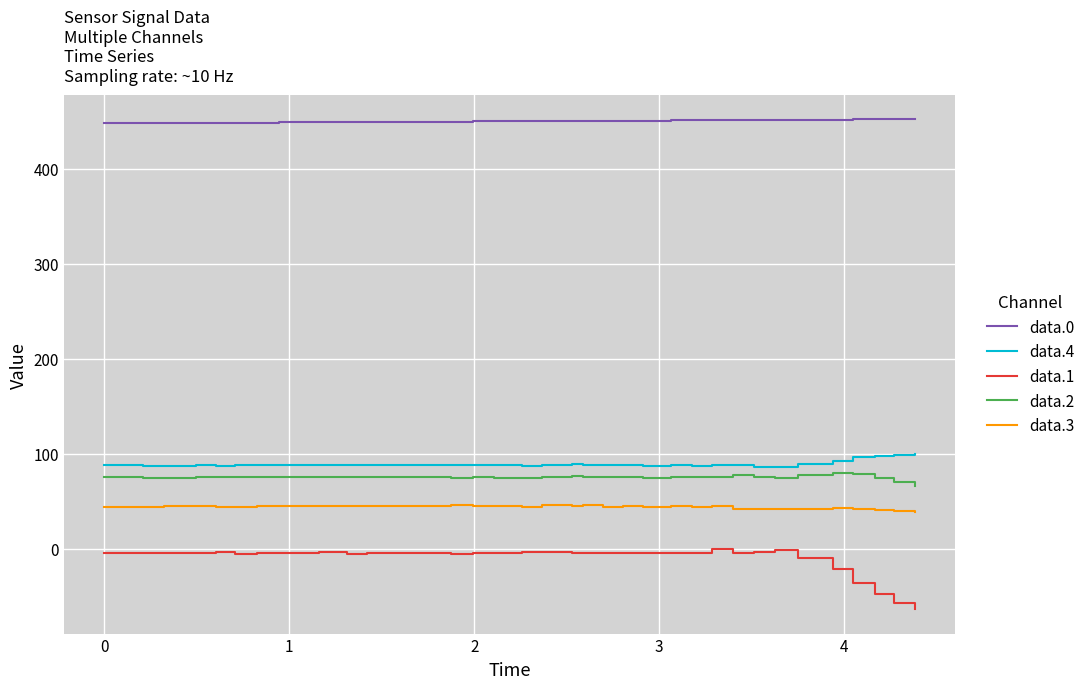

True or false: data.2 and data.1 intersect in this chart.

False